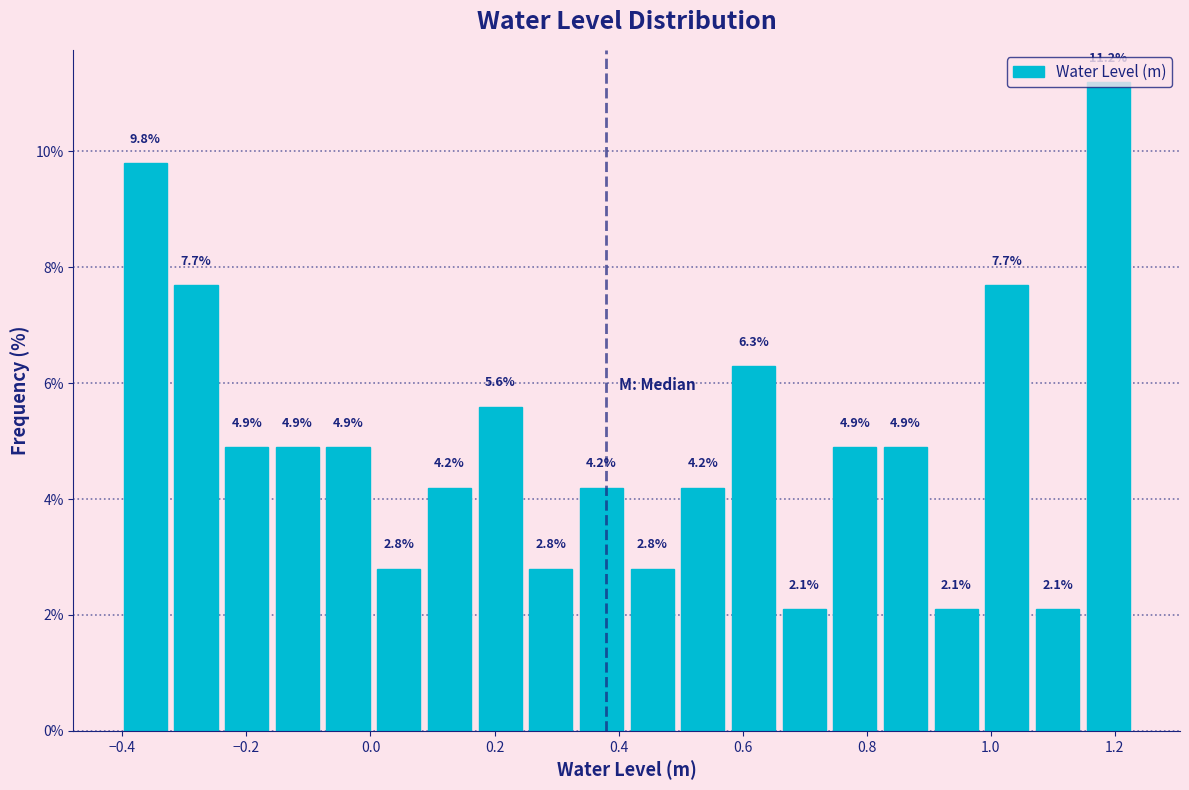

How tall is the bar that spans 0.00 to 0.08 on the x-axis? The bar edges are not printed on the chart, so give them approximately, as read against the axis.

2.8